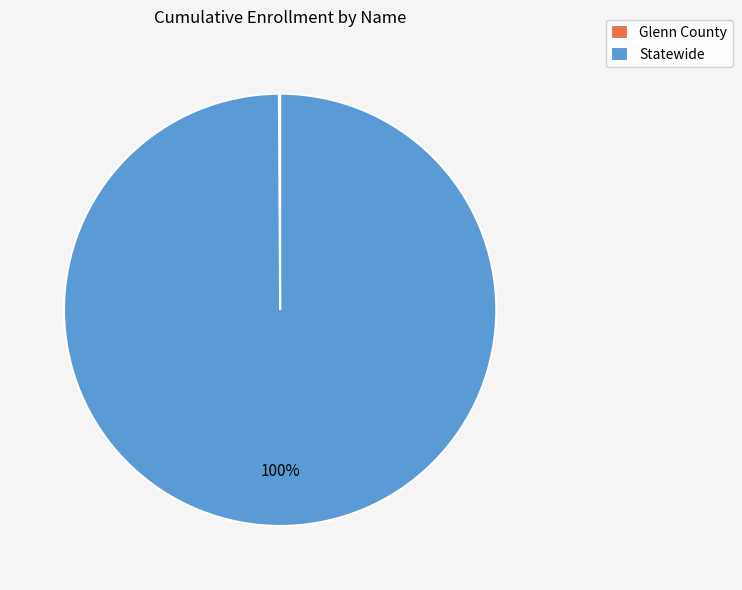

Does Statewide represent more than half of the total?

Yes